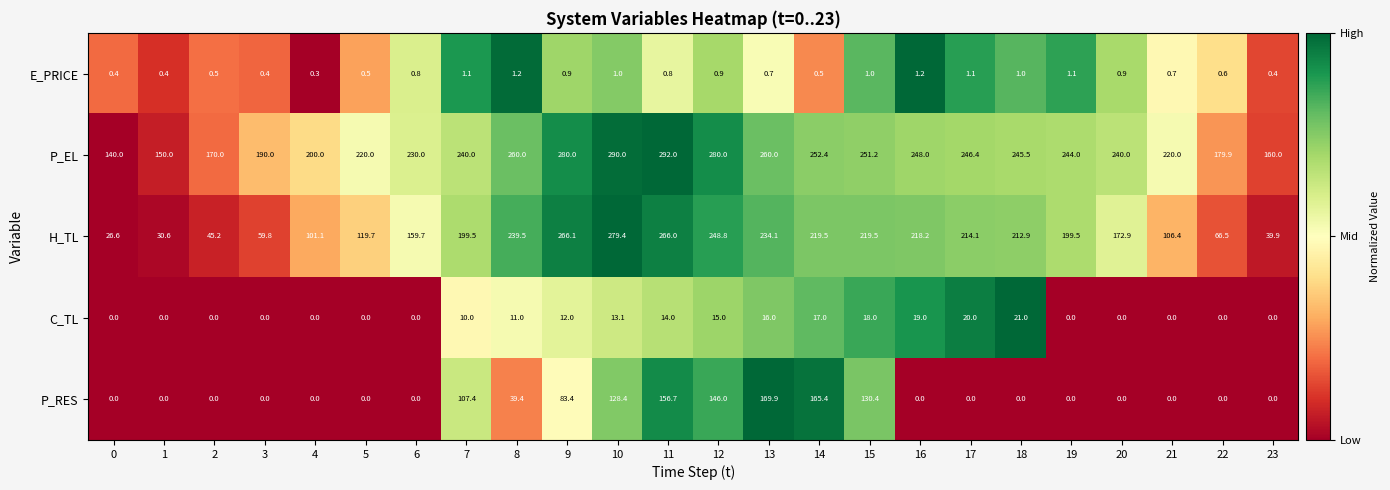

What is the sum of all C_TL values?

186.1